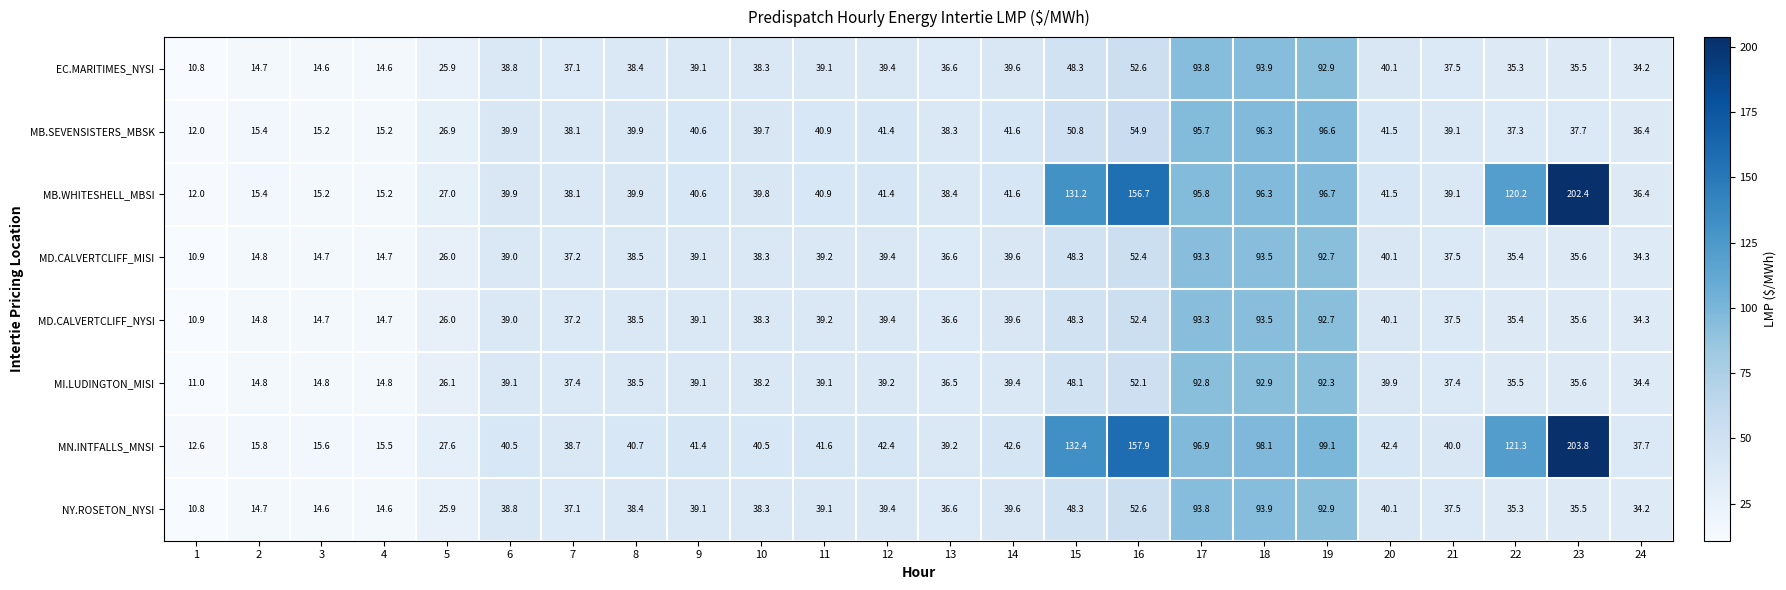

The MD.CALVERTCLIFF_MISI series shows 66.7 at 20. True or false?

False